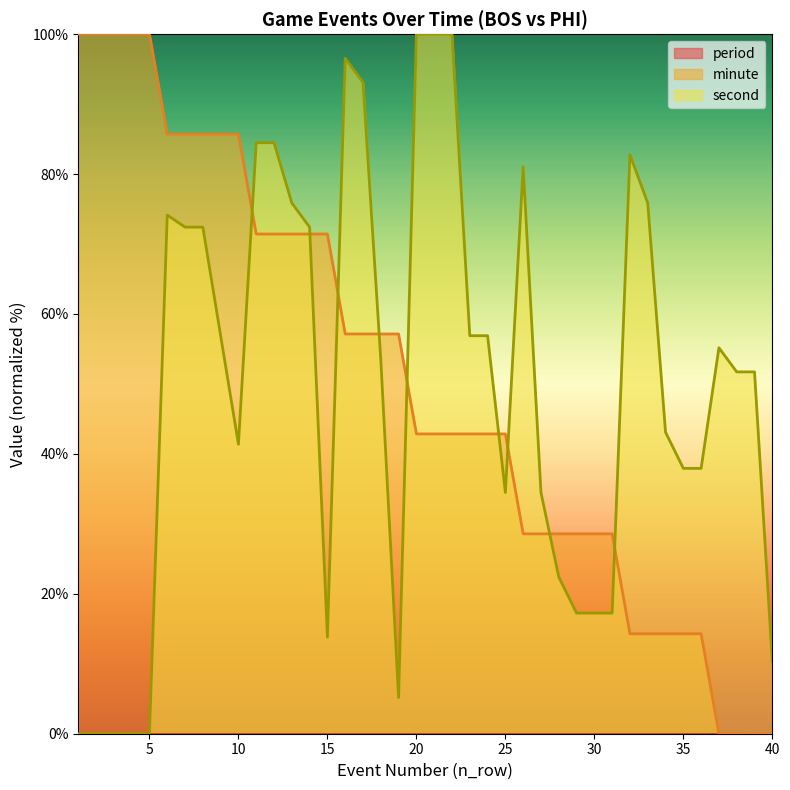

List the series in order of their overall mean, lowest first.

second, minute